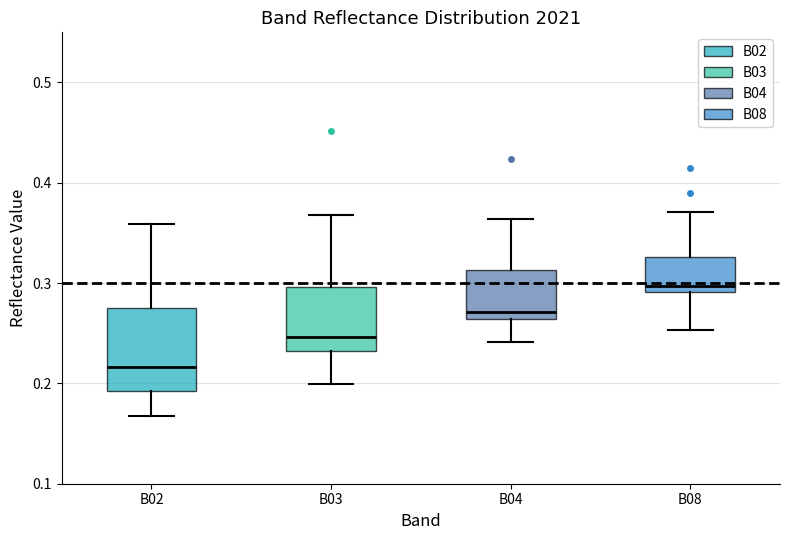

Where does the upper whisker of the box for B04 end on the y-axis? The values are not printed on the chart, so give them approximately, as read against the axis.

0.36